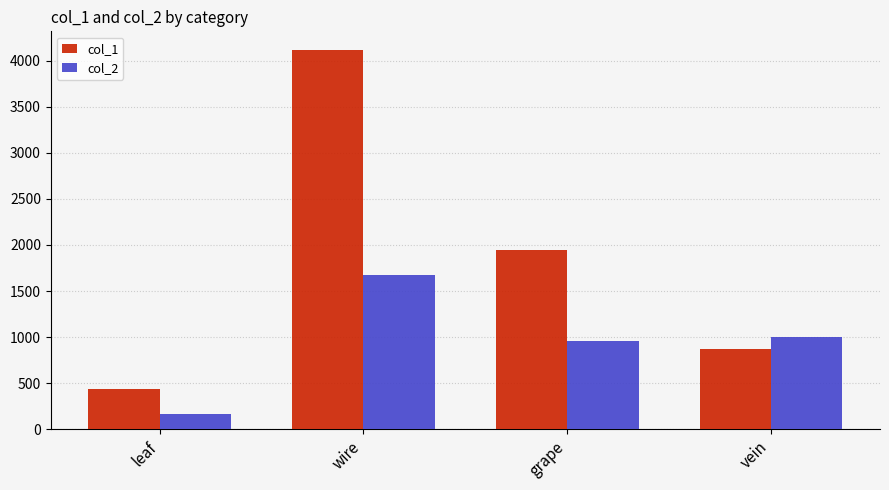

Which series has the largest total across all categories?

col_1